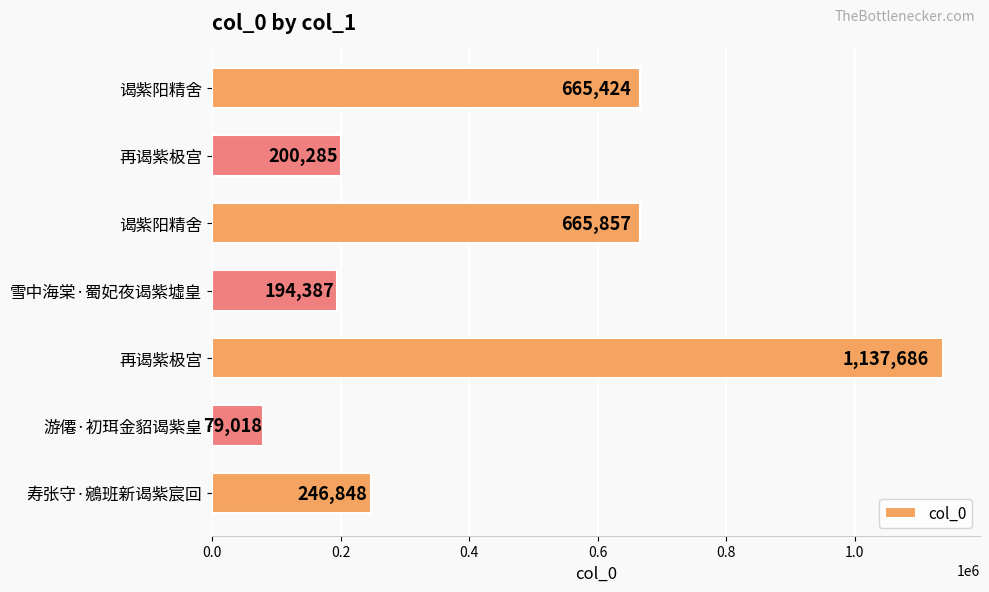

Does the chart contain stacked bars?

No